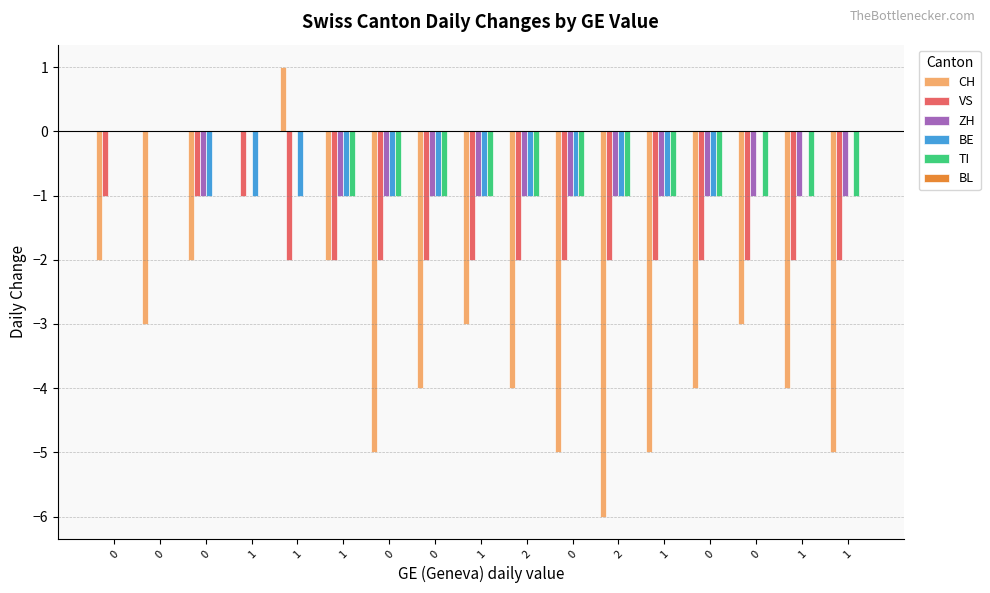

What is the lowest value of the BE series?

-1